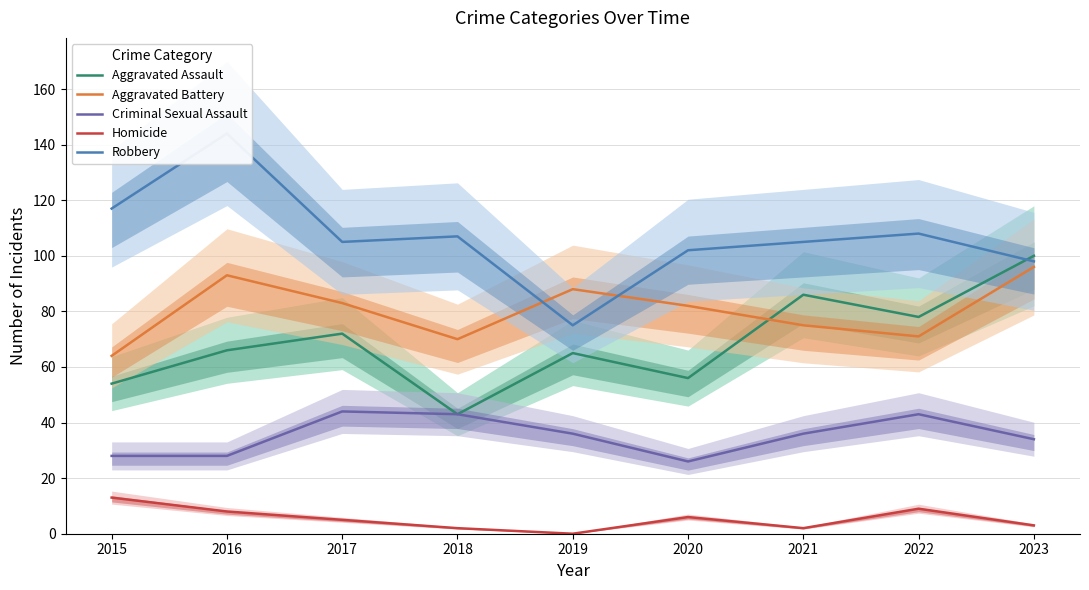

The value of Criminal Sexual Assault at 2018 is 43. True or false?

True